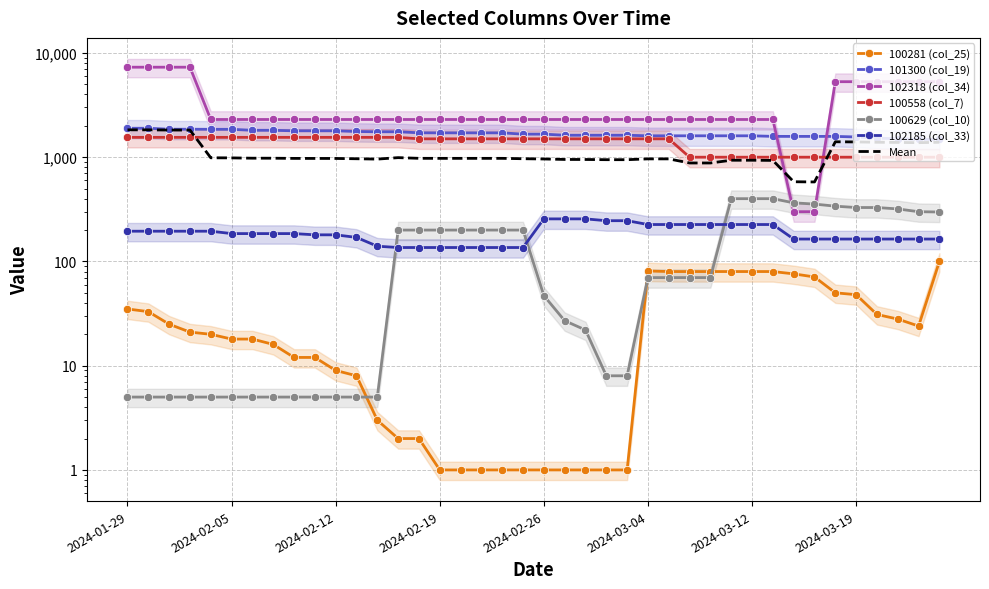

At which category does the chart reach its minimum across all series?

2024-02-19